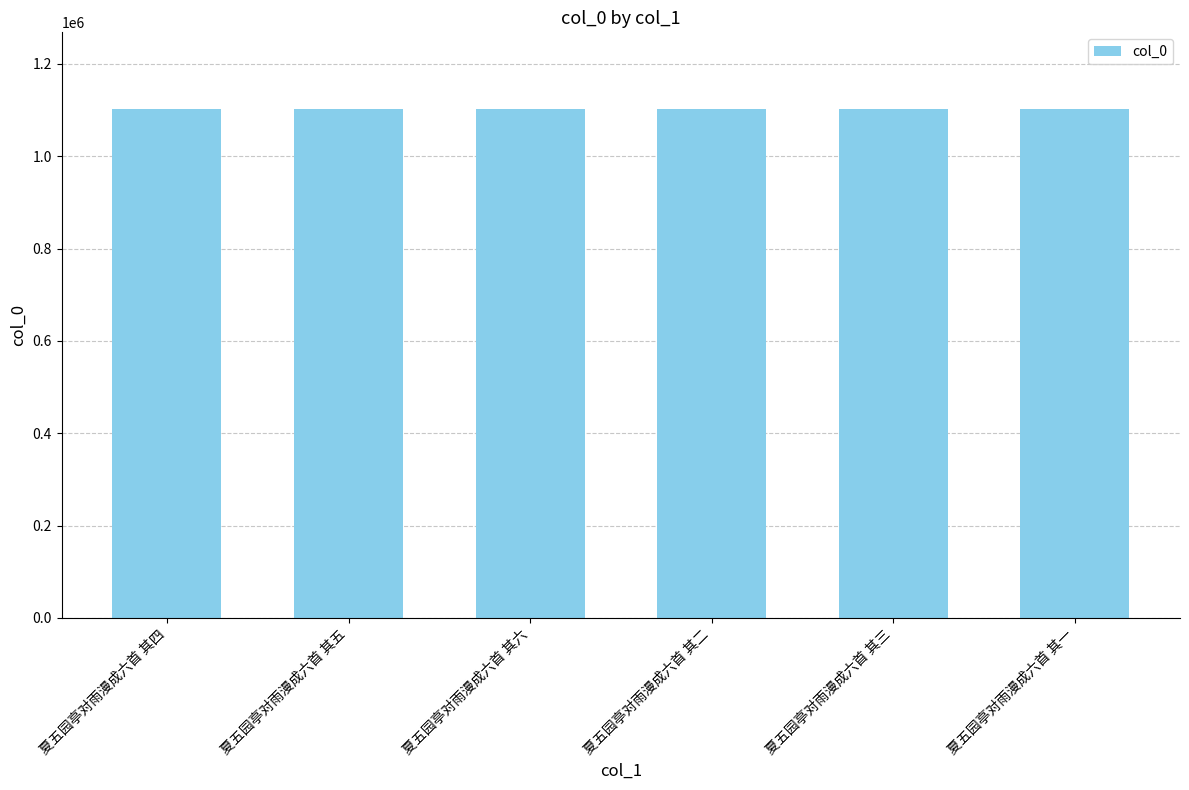

What is the ratio of the value at 夏五园亭对雨漫成六首 其二 to the value at 夏五园亭对雨漫成六首 其三?

1.0